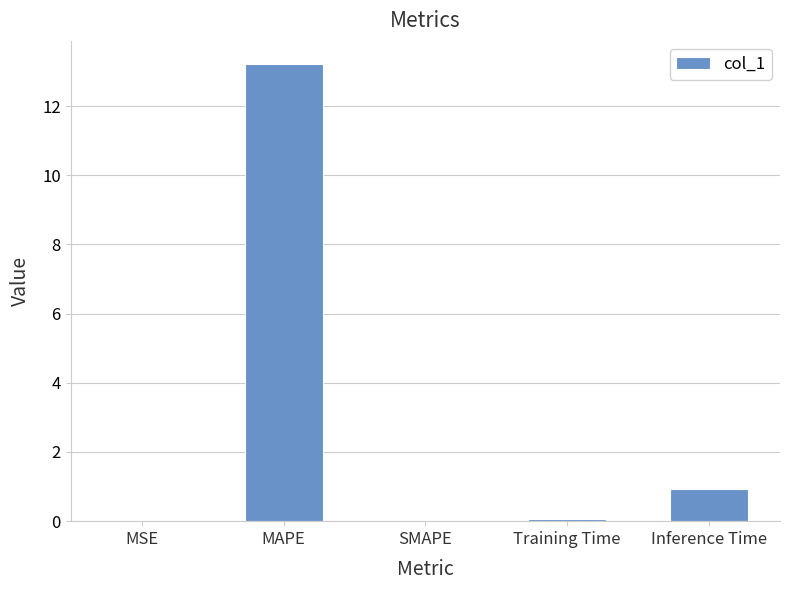

How many categories are shown in the chart?

5